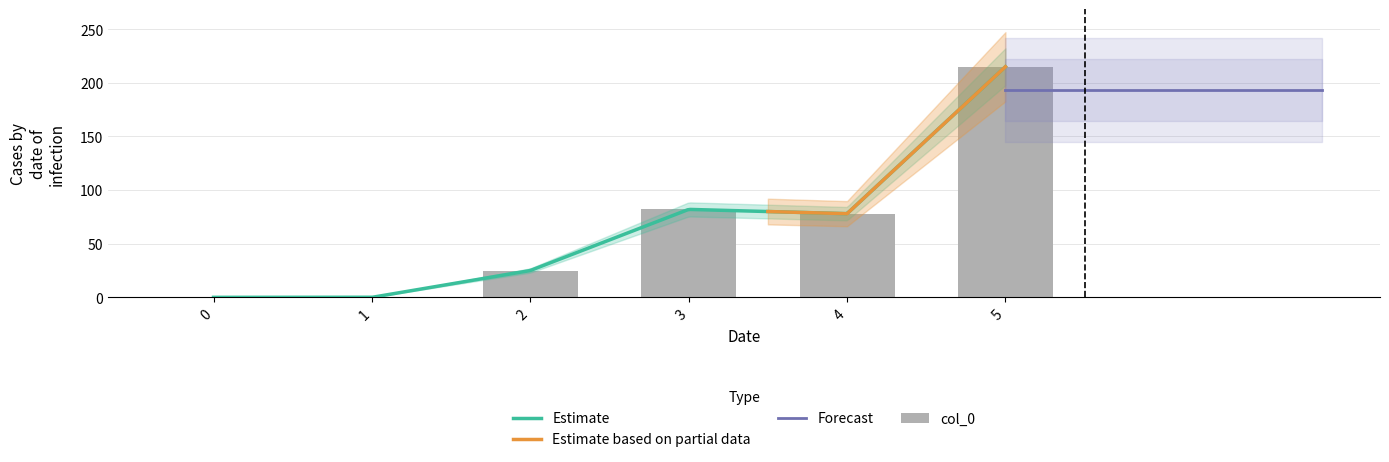

List the labels in order of value, largest first.

5, 3, 4, 2, 0, 1